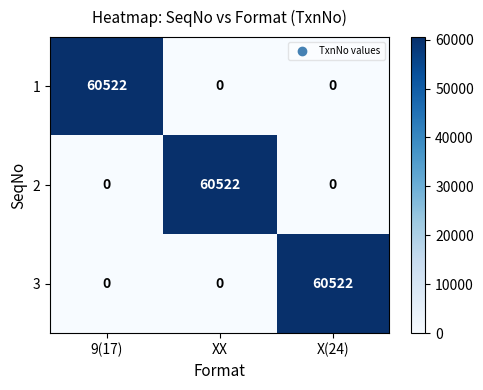

At how many categories does at least one series exceed 14948?

3